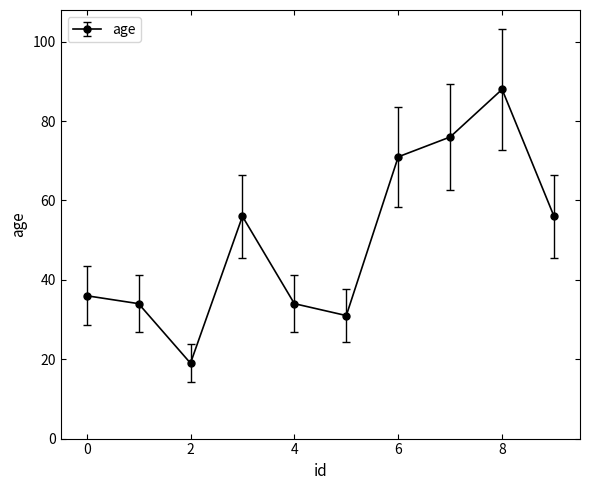

Reading left to right, list all the values displayed in this chart.

36	34	19	56	34	31	71	76	88	56